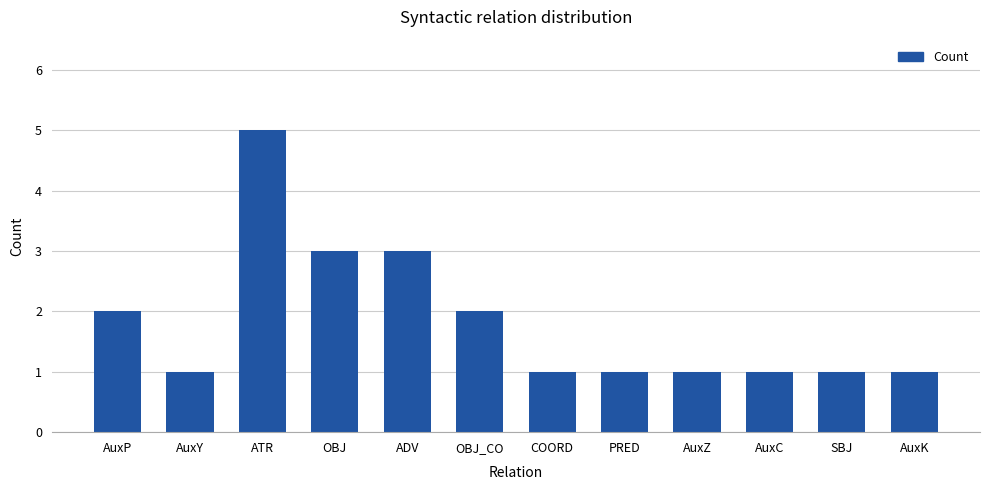

Is it true that the value at AuxY is 0?

False